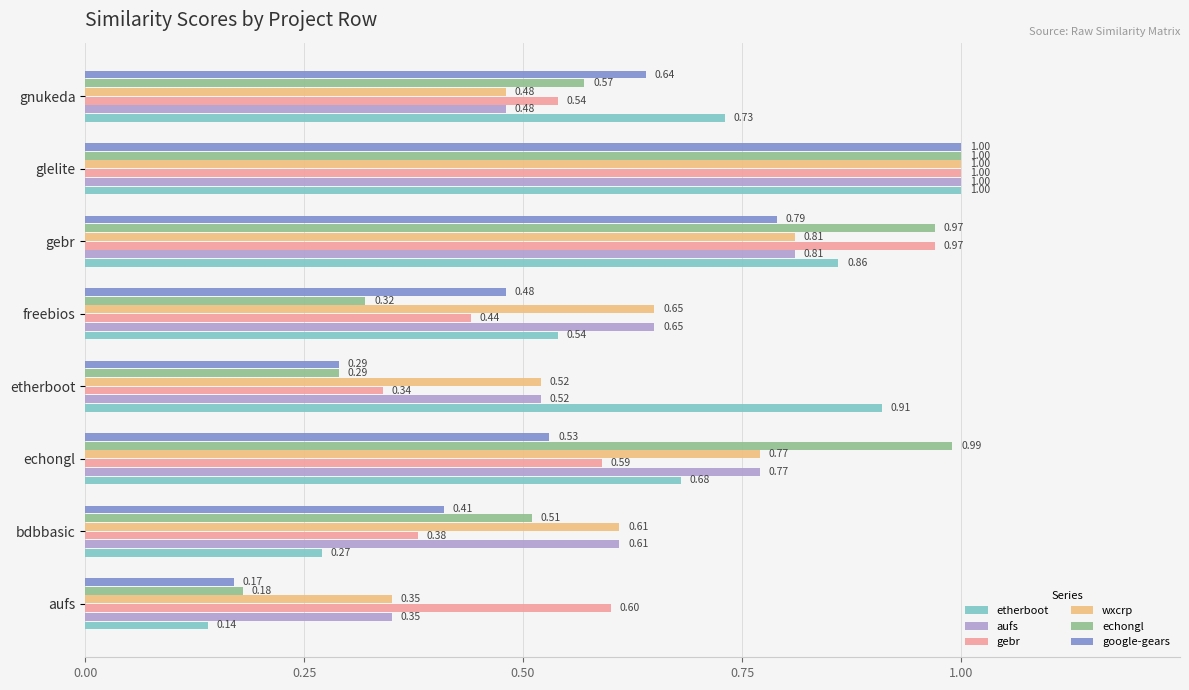

At which category is the sum across all series the highest?

glelite